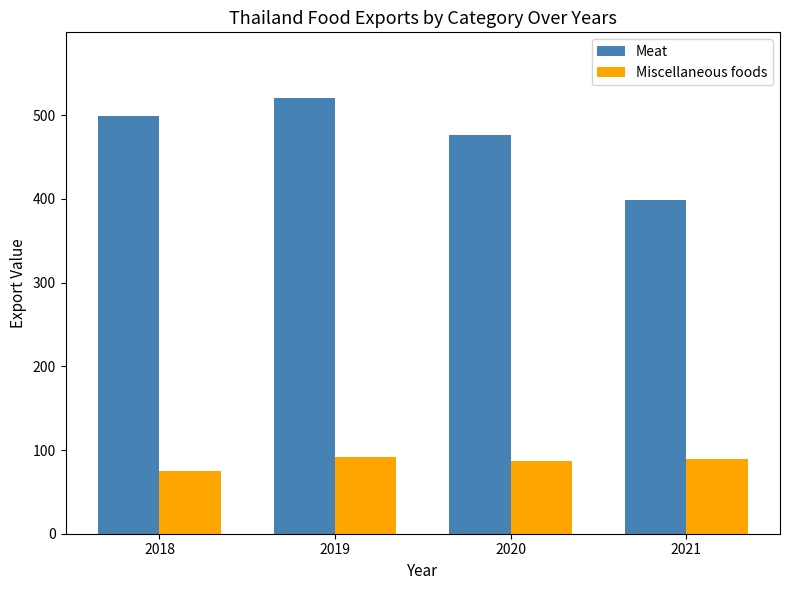

How many bars are there in each group?

2